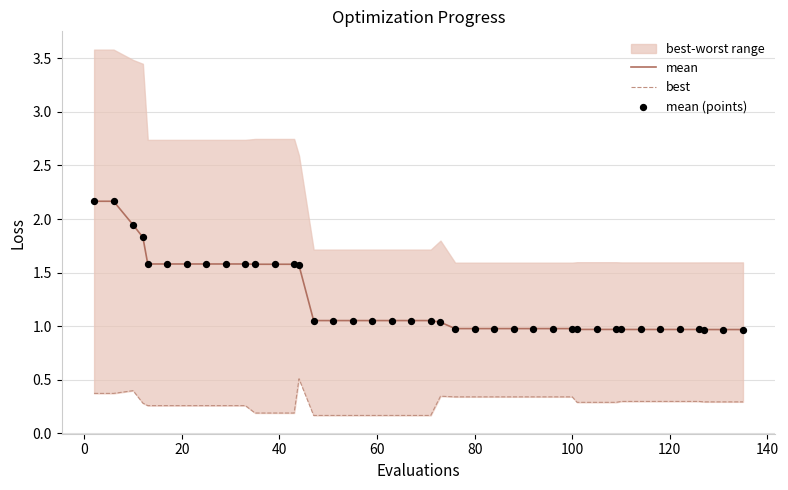

Which series reaches the minimum Y coordinate?

best